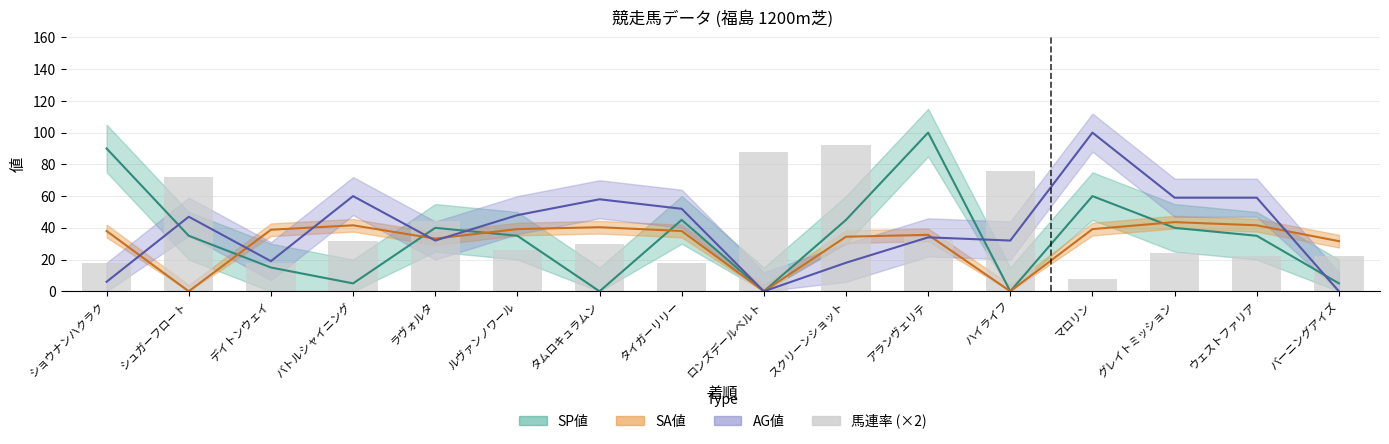

What position from the left is ウェストファリア?

15